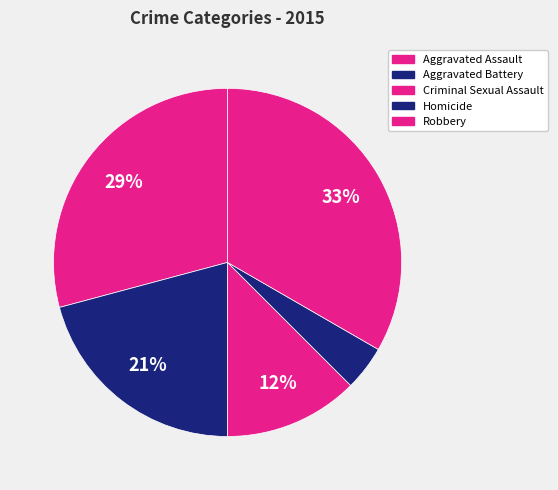

Count the number of slices in the pie.

5